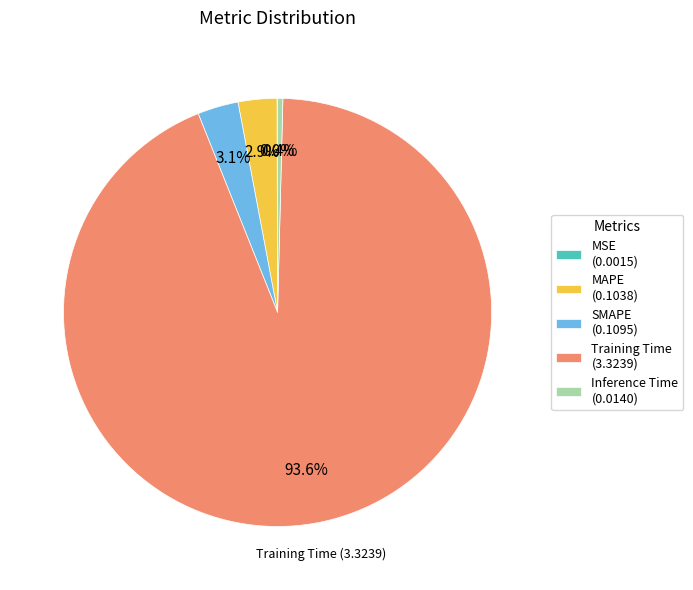

What portion of the pie excludes SMAPE (0.1095)?

96.9%